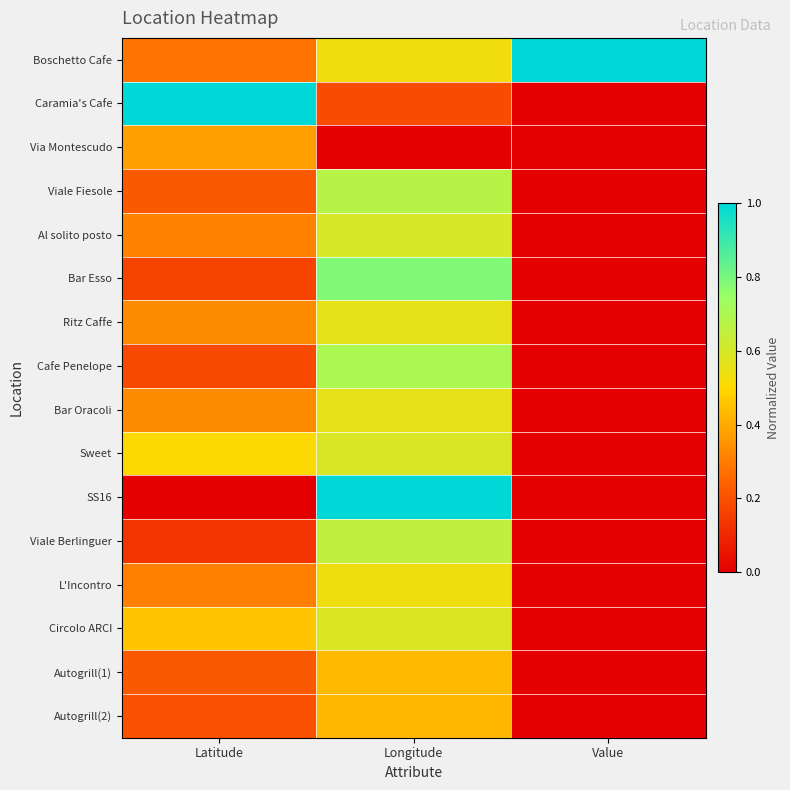

Reading left to right, what are all the values shown in this chart?

Boschetto Cafe: Latitude=0.3	Longitude=0.5	Value=1.0
Caramia's Cafe: Latitude=1.0	Longitude=0.2	Value=0.0
Via Montescudo: Latitude=0.4	Longitude=0.0	Value=0.0
Viale Fiesole: Latitude=0.2	Longitude=0.7	Value=0.0
Al solito posto: Latitude=0.3	Longitude=0.6	Value=0.0
Bar Esso: Latitude=0.2	Longitude=0.8	Value=0.0
Ritz Caffe: Latitude=0.3	Longitude=0.6	Value=0.0
Cafe Penelope: Latitude=0.2	Longitude=0.7	Value=0.0
Bar Oracoli: Latitude=0.3	Longitude=0.6	Value=0.0
Sweet: Latitude=0.5	Longitude=0.6	Value=0.0
SS16: Latitude=0.0	Longitude=1.0	Value=0.0
Viale Berlinguer: Latitude=0.1	Longitude=0.7	Value=0.0
L'Incontro: Latitude=0.3	Longitude=0.5	Value=0.0
Circolo ARCI: Latitude=0.5	Longitude=0.6	Value=0.0
Autogrill(1): Latitude=0.2	Longitude=0.4	Value=0.0
Autogrill(2): Latitude=0.2	Longitude=0.4	Value=0.0